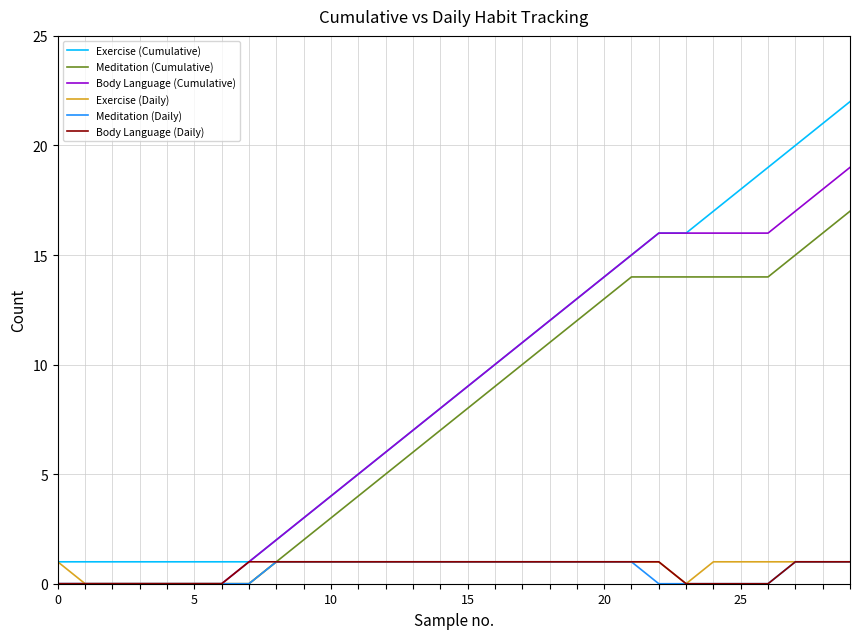

What is the average value of the Meditation (Daily) series?

1